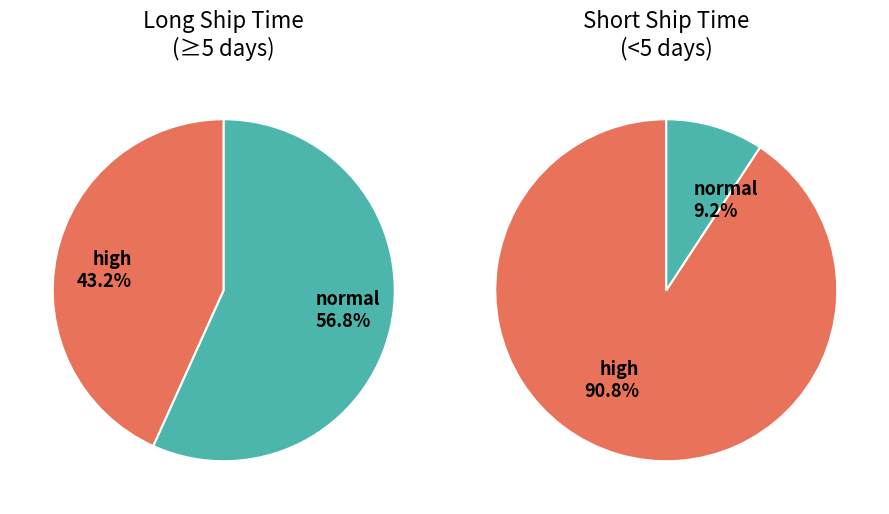

Which has a higher value, 12 or 2?

12